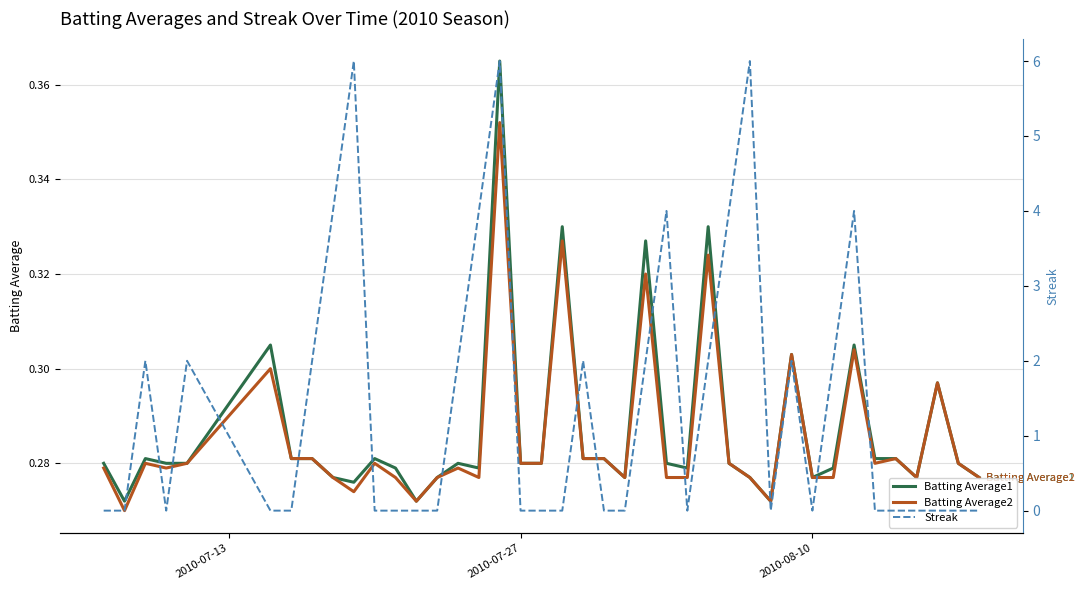

What is the difference between the maximum and minimum values in the Batting Average1 series?

0.1